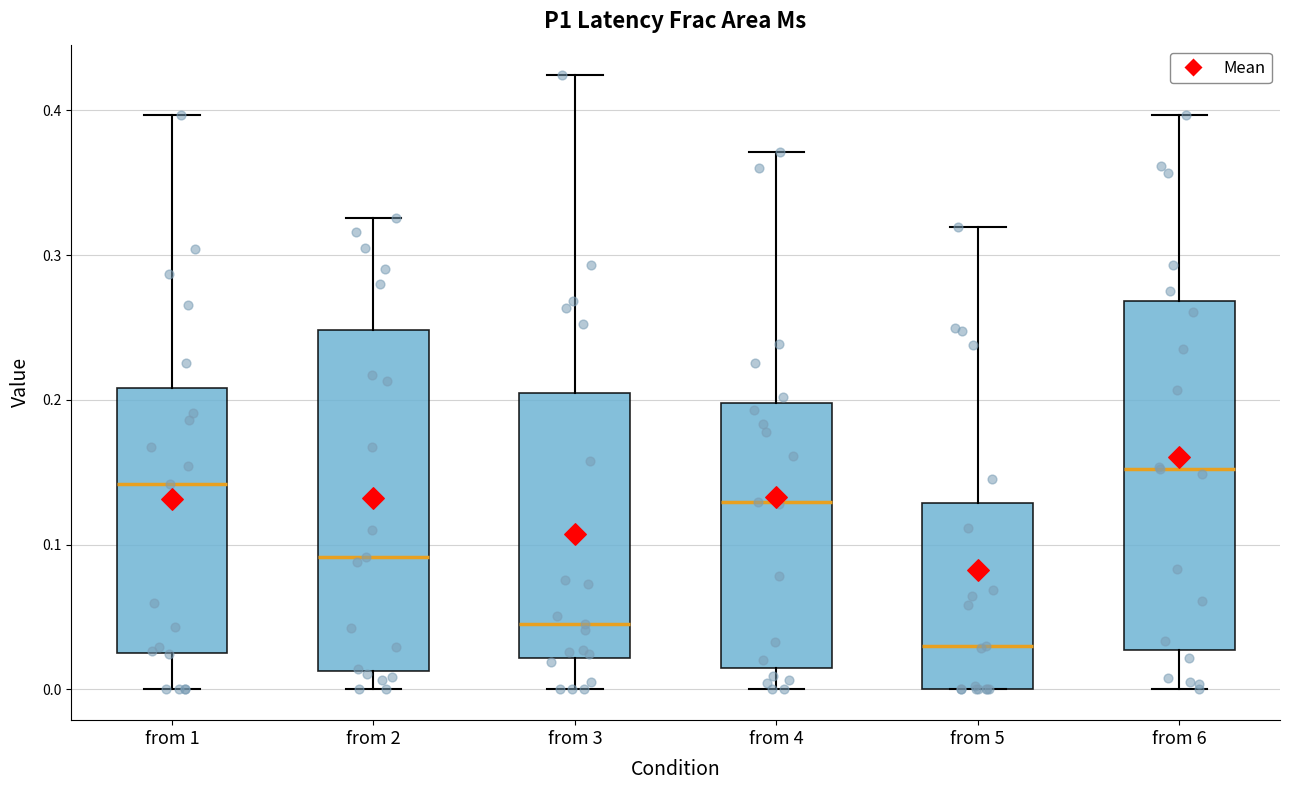

Which box has the lowest median line?

from 5